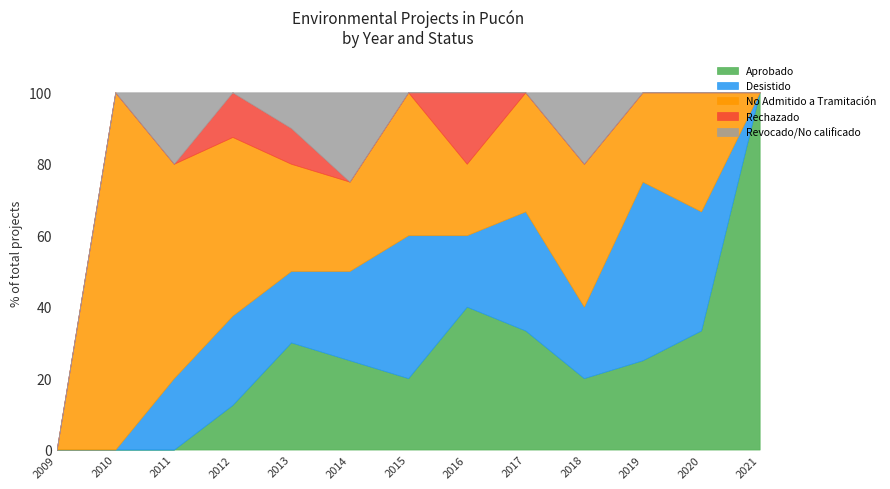

True or false: Aprobado has a value of 33.3 at 2020.

True